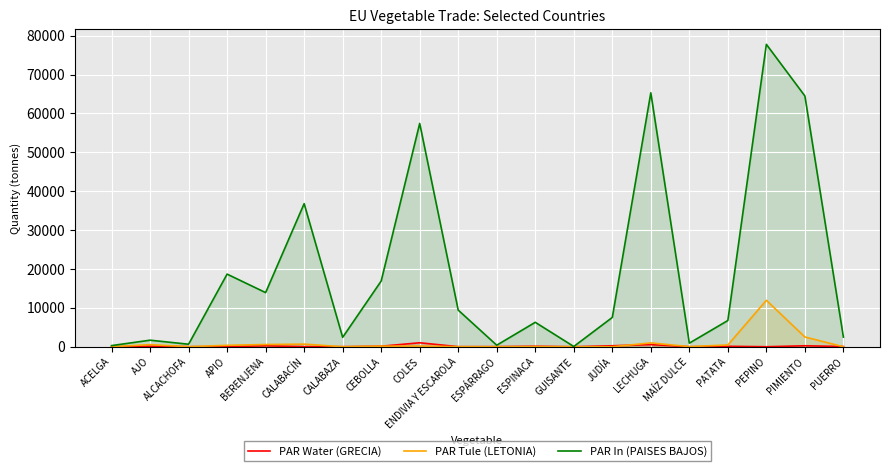

What is the difference between the maximum and minimum values in the PAR Tule (LETONIA) series?

11939